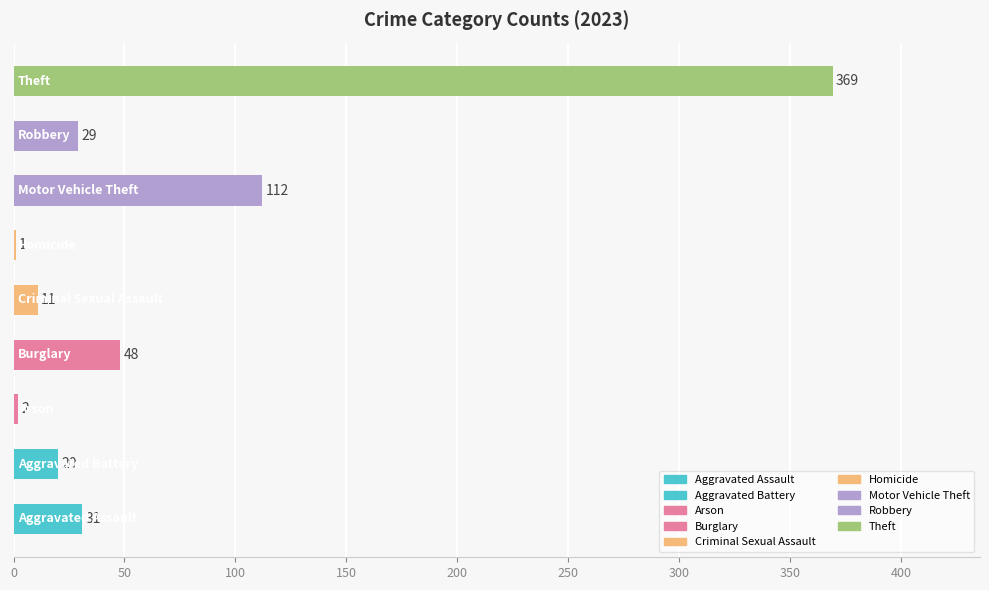

Are the bars horizontal?

Yes